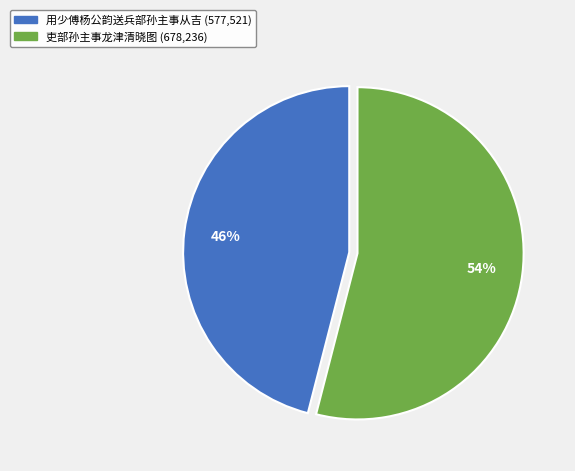

Which slice is the smallest?

用少傅杨公韵送兵部孙主事从吉